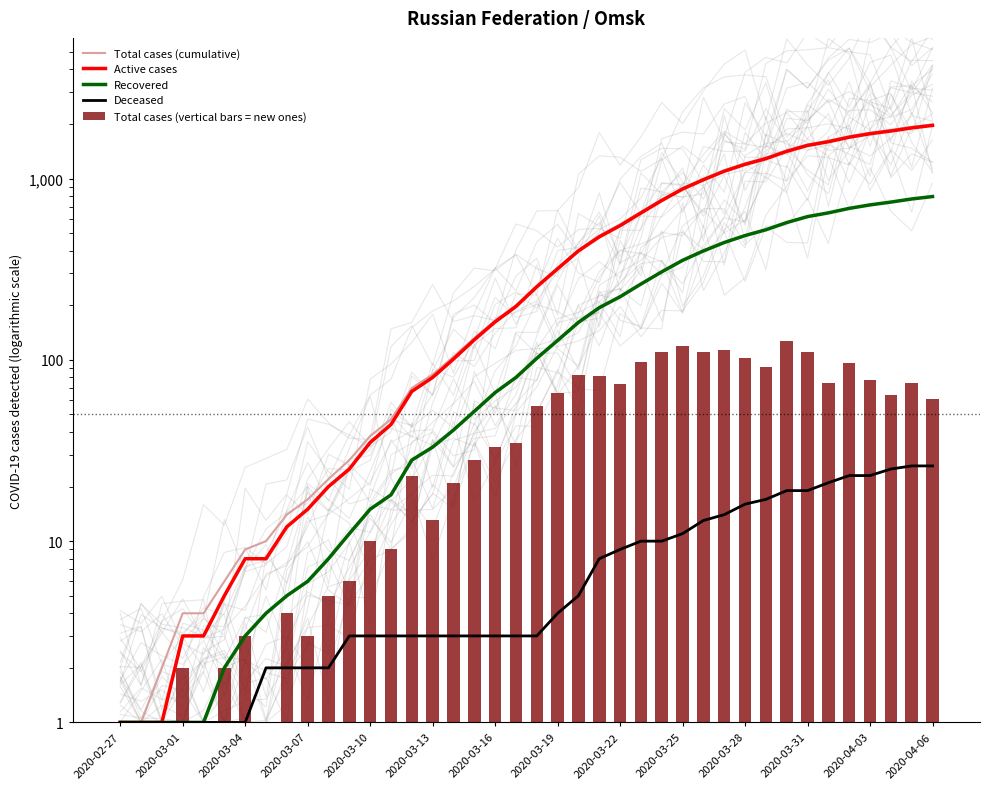

Rank the series at 37 from highest to lowest value.

Total cases (cumulative), Active cases, Recovered, Total cases (vertical bars = new ones), Deceased